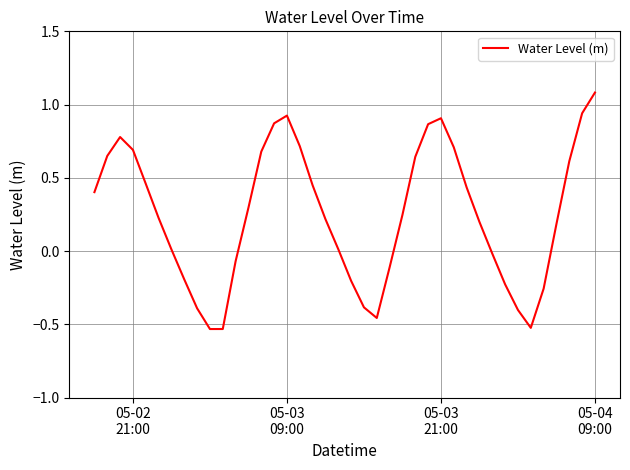

What is the greatest value displayed?

1.1